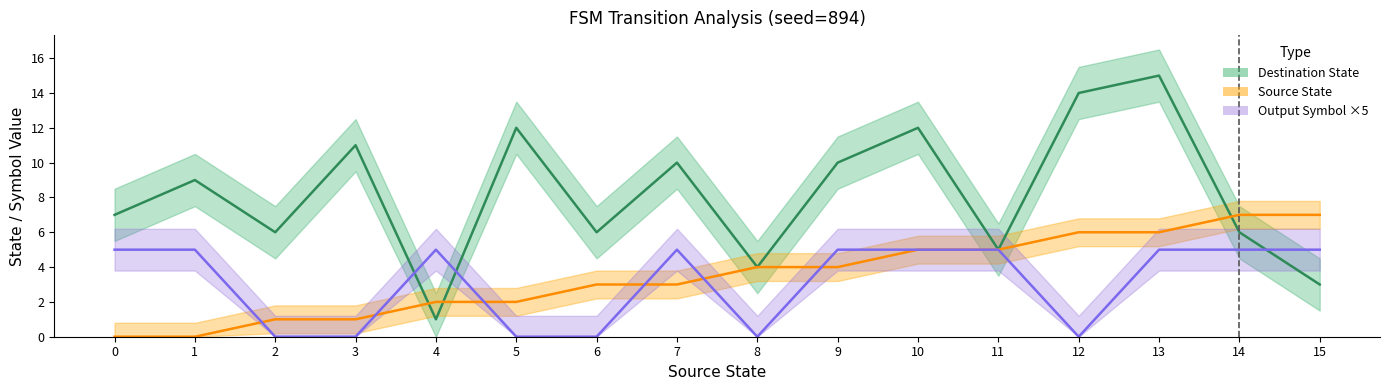

Is the value of Source State at 15 greater than the value of Output Symbol ×5 at 5?

Yes